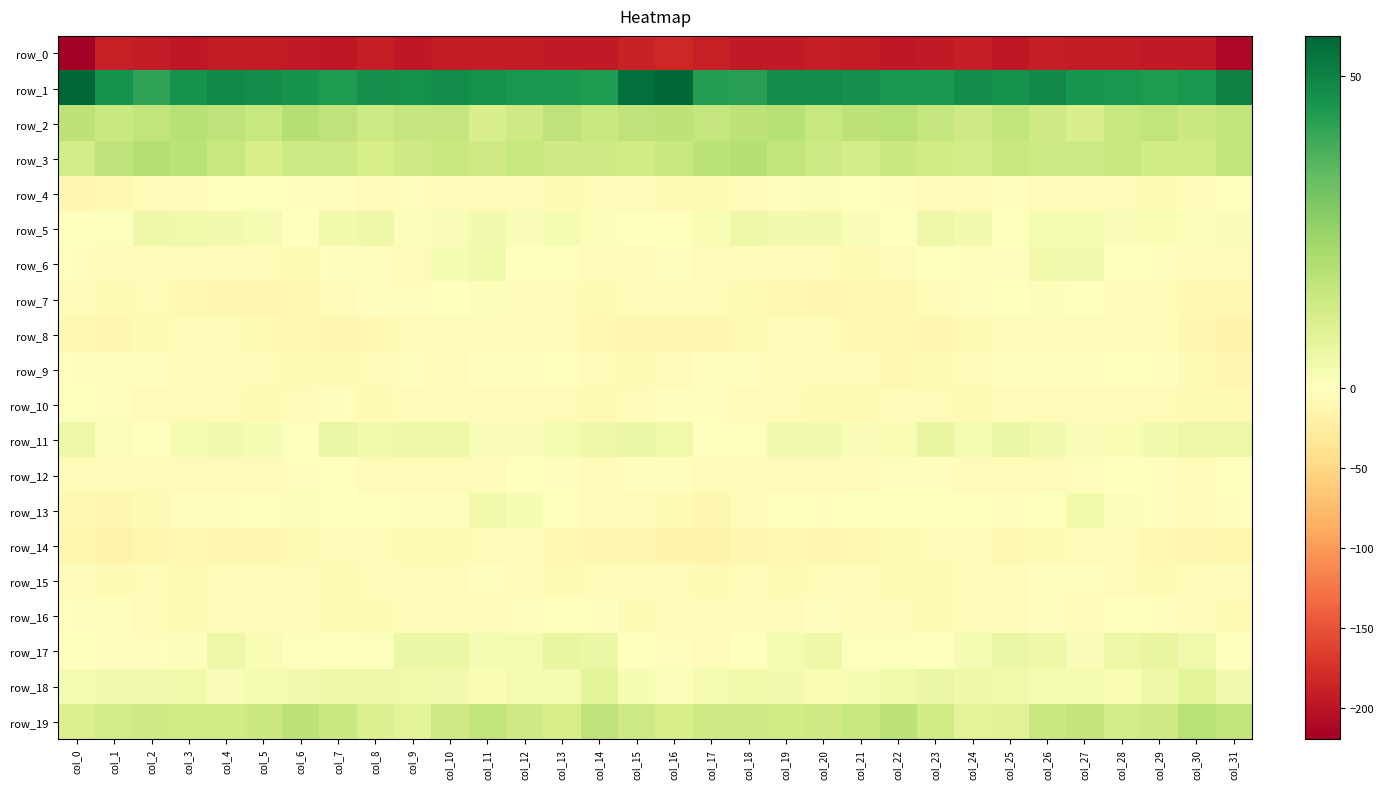

Rank the series by their maximum value, from lowest to highest.

row_0, row_8, row_14, row_15, row_16, row_9, row_12, row_10, row_7, row_4, row_13, row_6, row_5, row_11, row_17, row_18, row_19, row_2, row_3, row_1